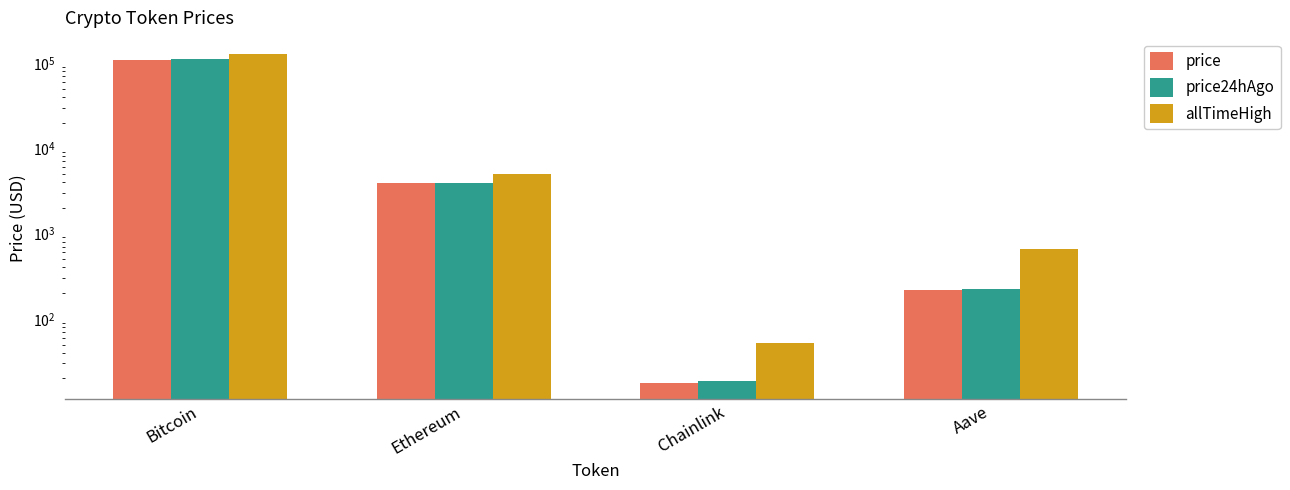

Between Bitcoin and Chainlink, which is larger?

Bitcoin